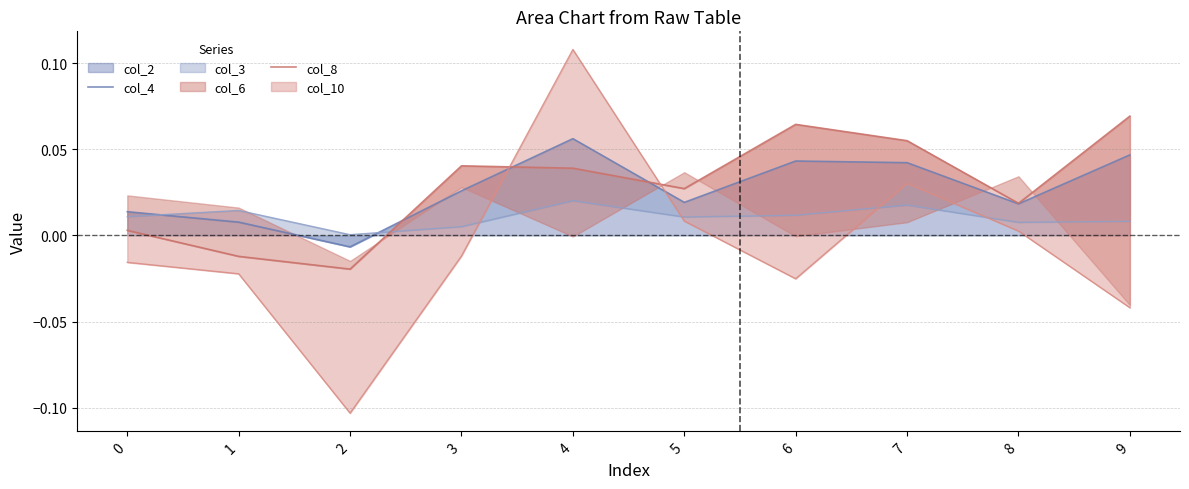

At which category does col_8 reach its first local peak?

3